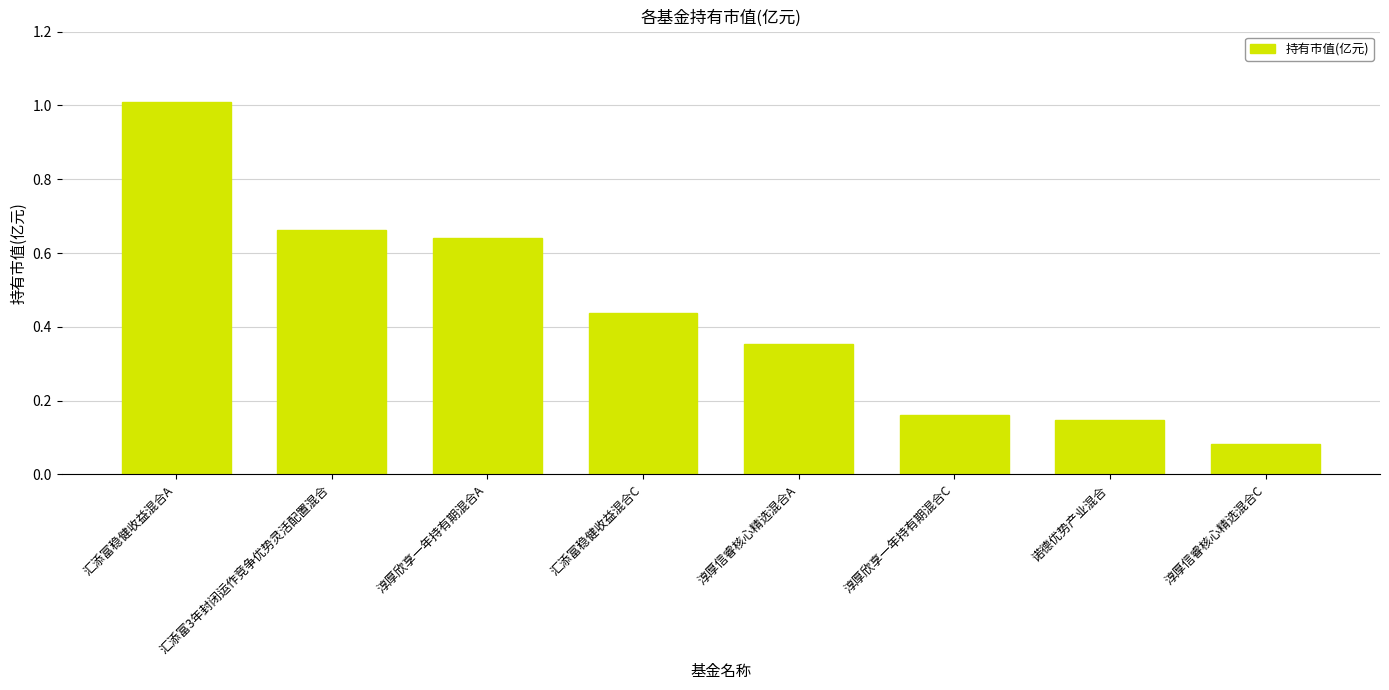

What is the difference between the maximum and second lowest values?

0.9